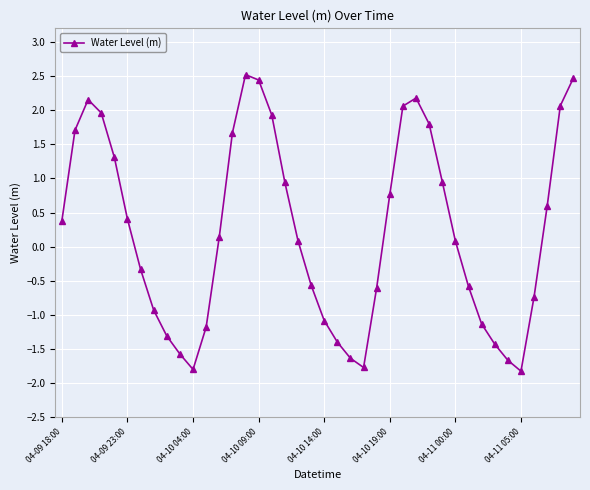

Count the number of values greater than 0.

22